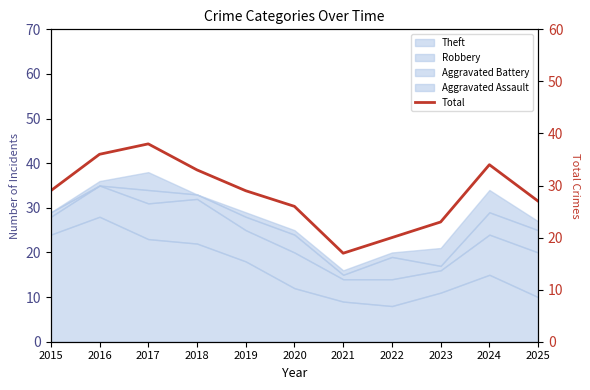

Rank the categories by value from highest to lowest.

2017, 2016, 2024, 2018, 2015, 2019, 2025, 2020, 2023, 2022, 2021